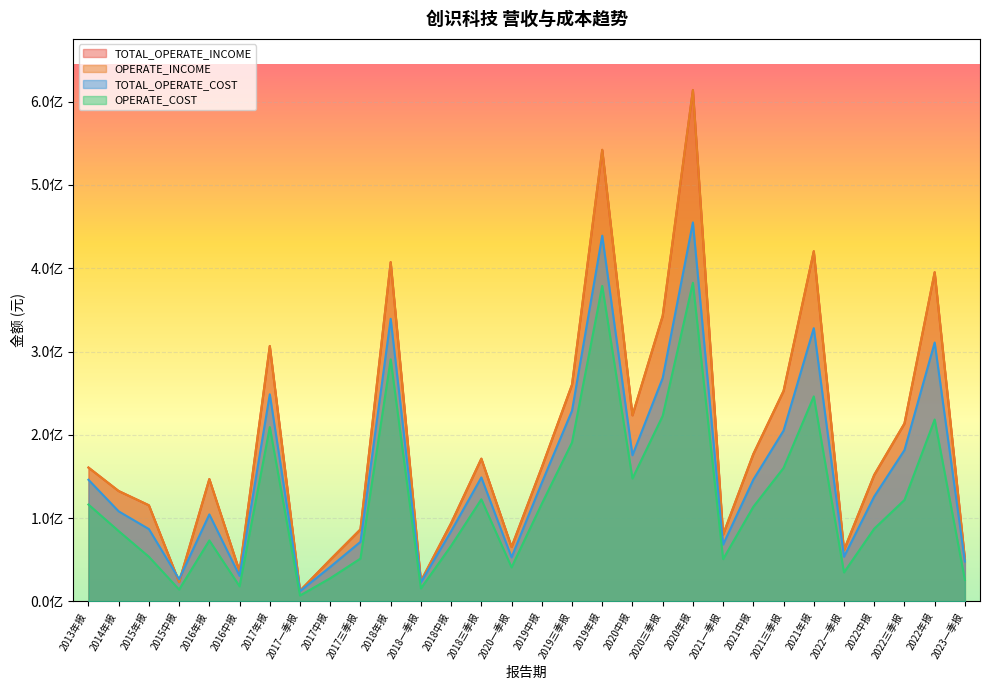

Does the chart display data point markers on the line(s)?

No